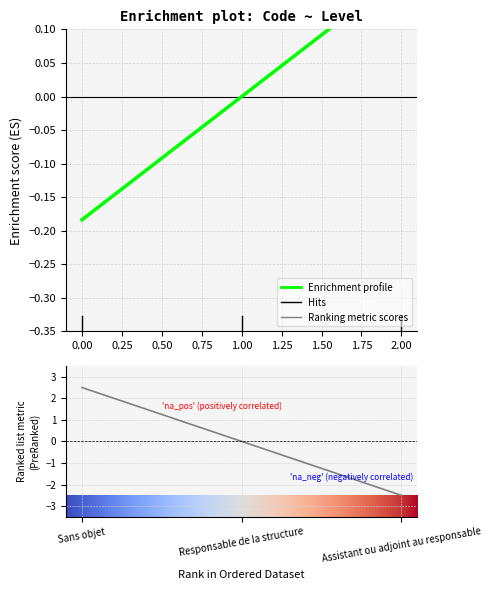

Is this an area chart (filled region under the line)?

No